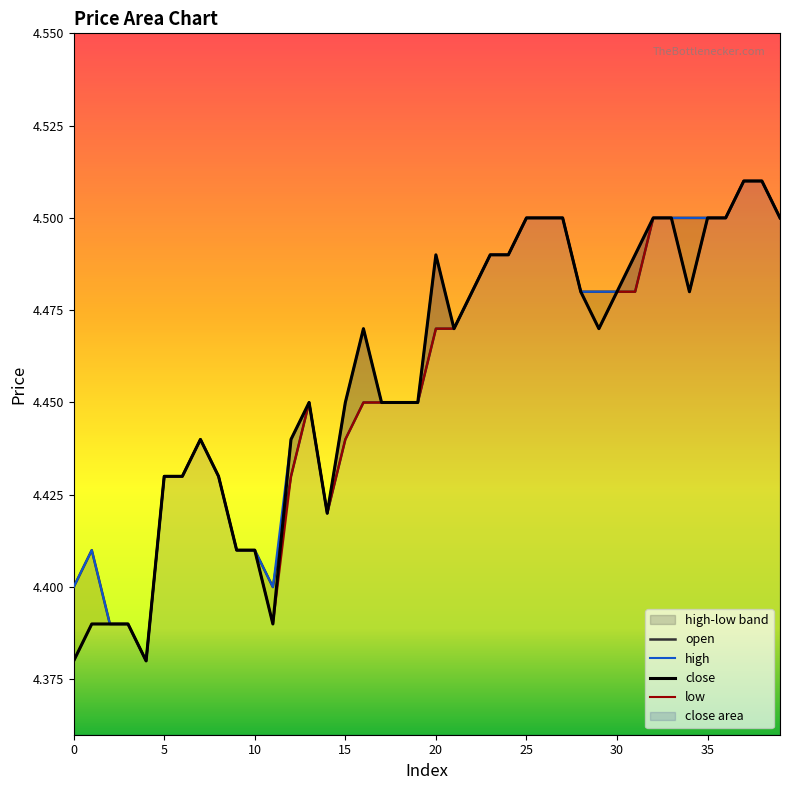

List the series in order of their peak value, lowest first.

open, high, close, low